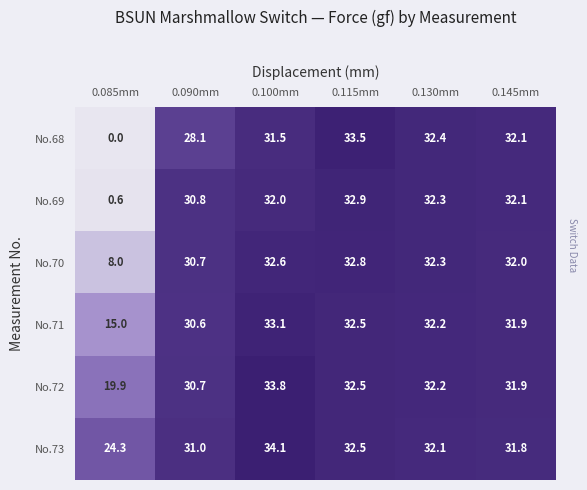

List the labels in order of No.71 value, smallest first.

0.085mm, 0.090mm, 0.145mm, 0.130mm, 0.115mm, 0.100mm